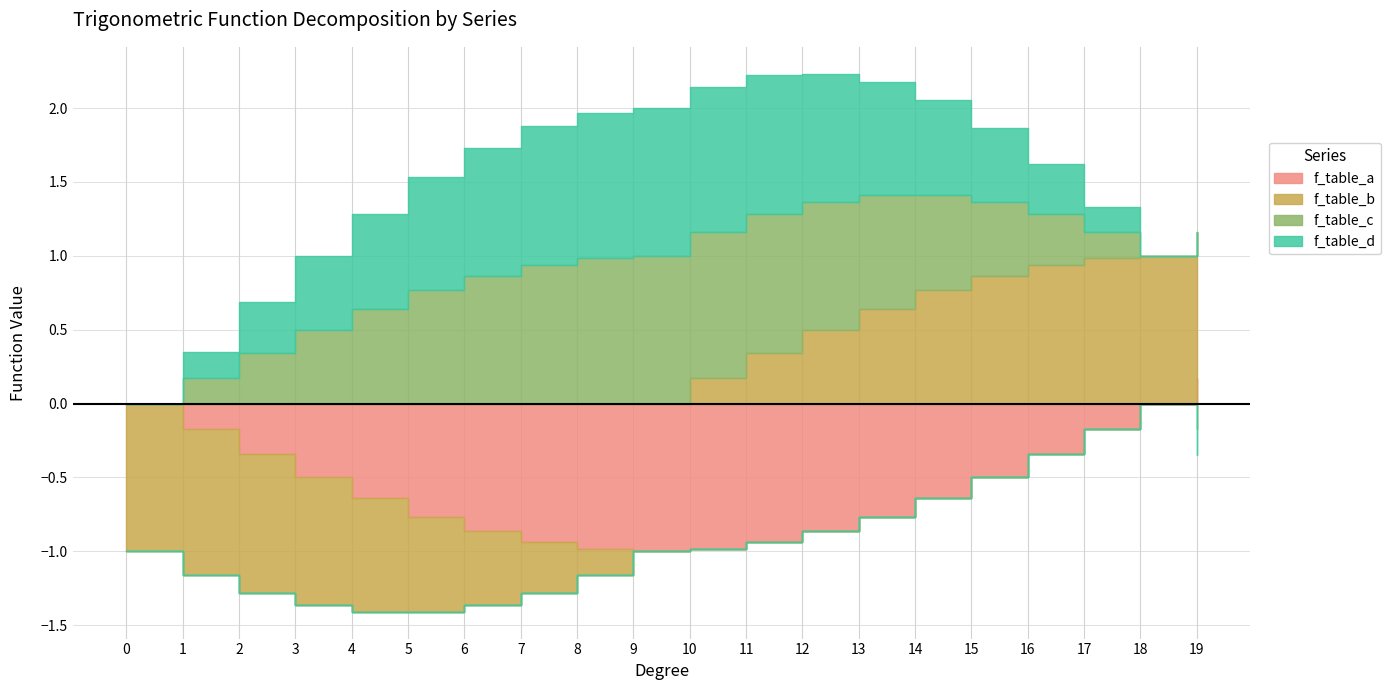

What is the value of the f_table_d point at the 9th from the left?

1.0